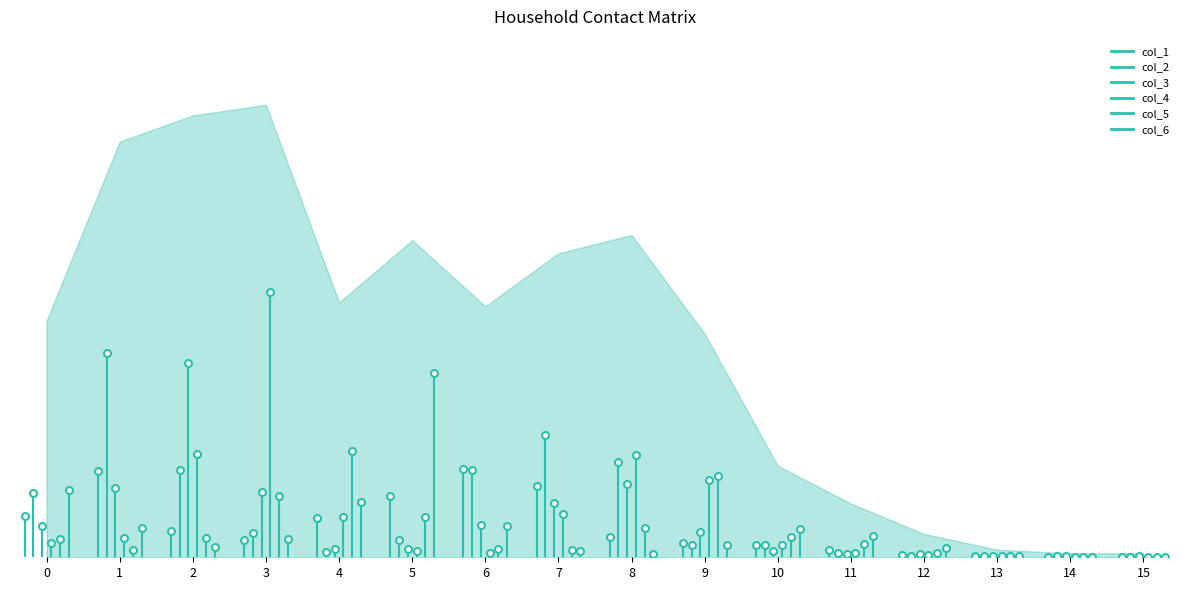

Is it true that col_5 equals 0.0 at 13?

True